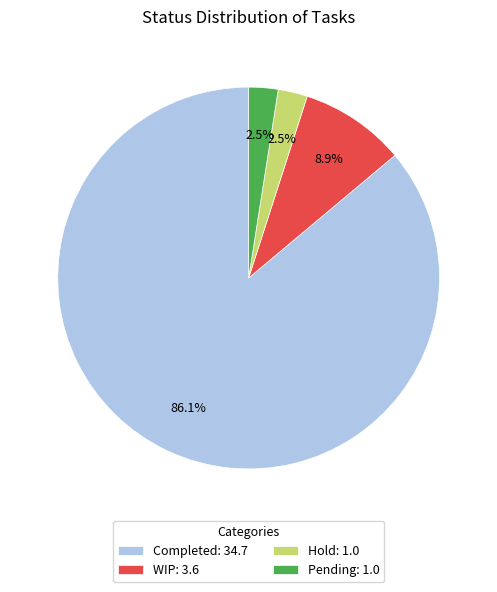

How much of the chart is everything except WIP?

91.1%